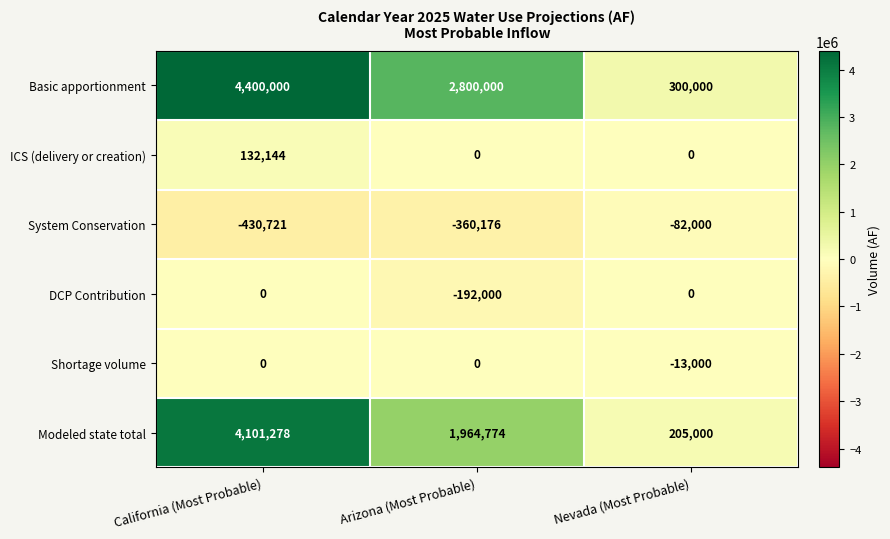

What value does the System Conservation series have at California (Most Probable)?

-430721